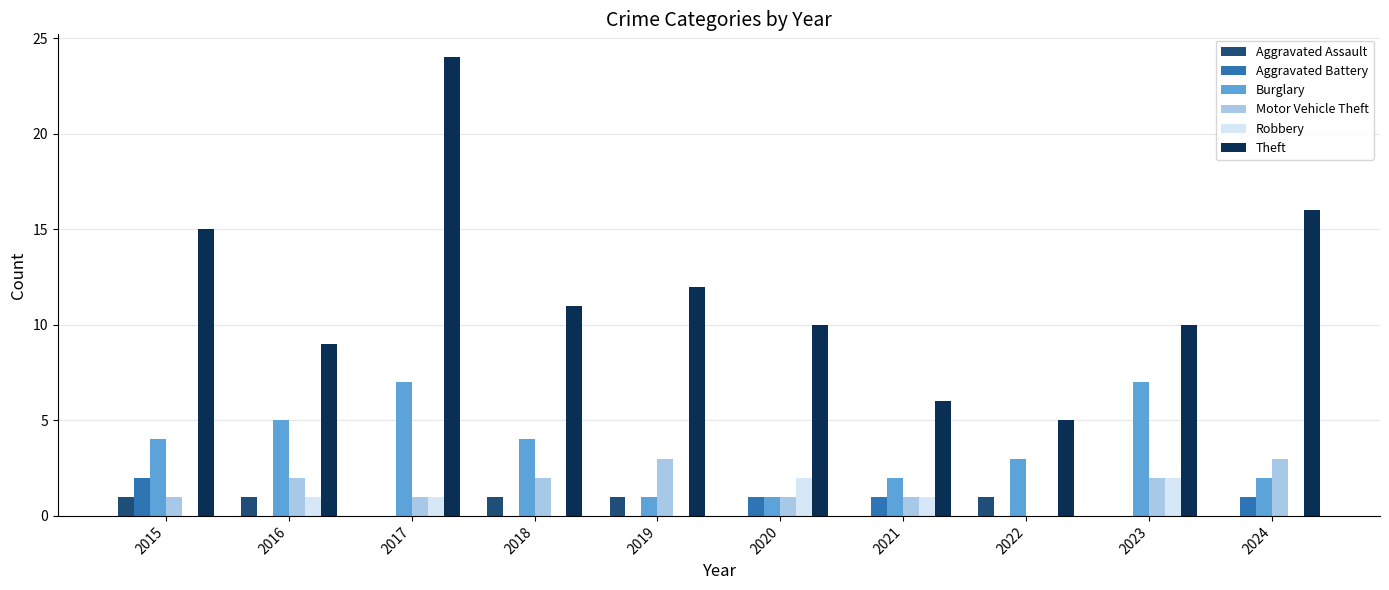

What are all the series names shown in the legend?

Aggravated Assault, Aggravated Battery, Burglary, Motor Vehicle Theft, Robbery, Theft